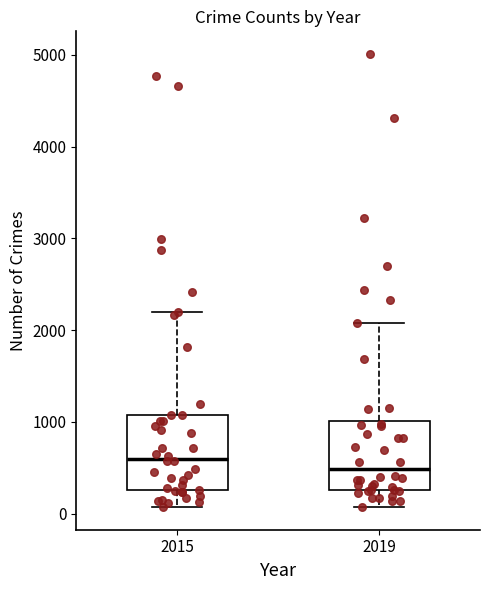

Where does the median line of the box at x = 2019 sit on the y-axis? The values are not printed on the chart, so give them approximately, as read against the axis.

500